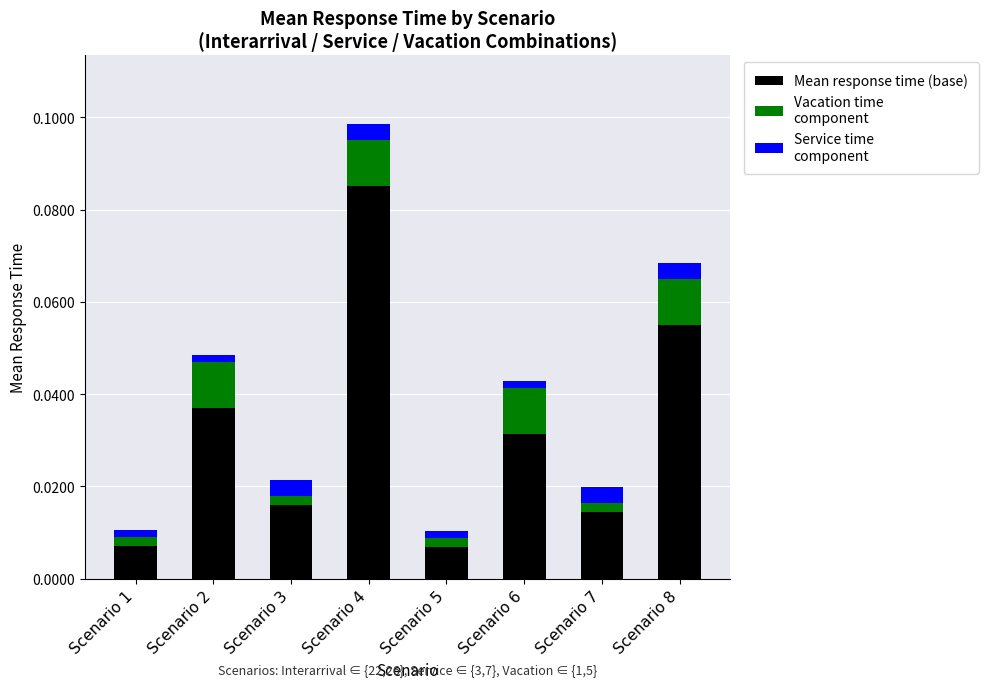

What is the sum of all Mean response time (base) values?

0.3